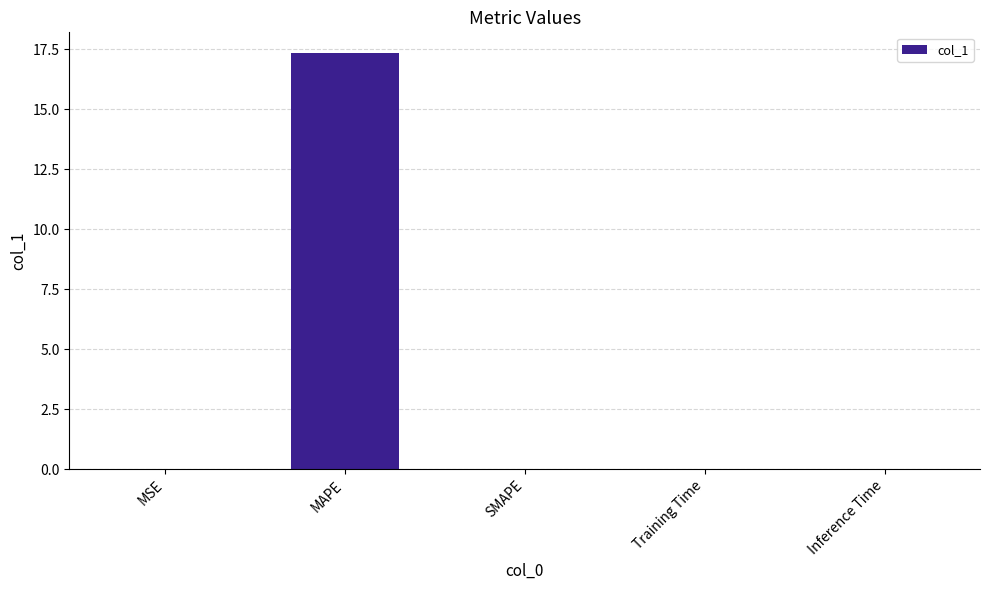

True or false: the data shows 17.3 at MAPE.

True